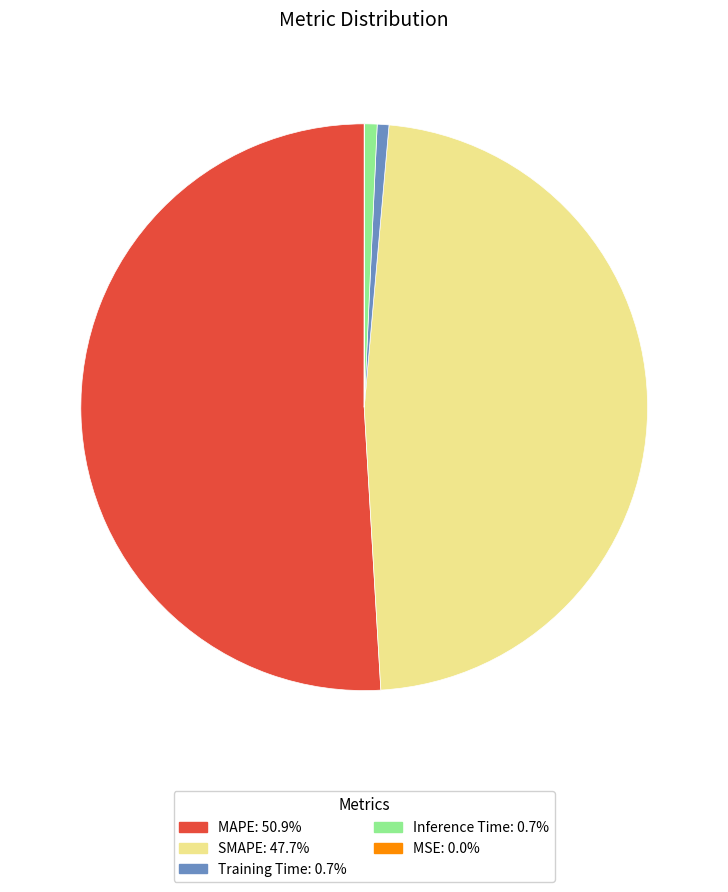

Do MAPE and Inference Time together represent more than half of the pie?

Yes